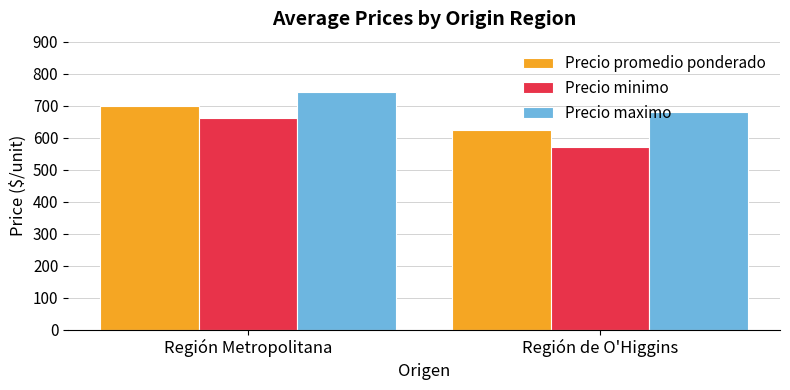

What is the label of the 1st bar from the left?

Región Metropolitana